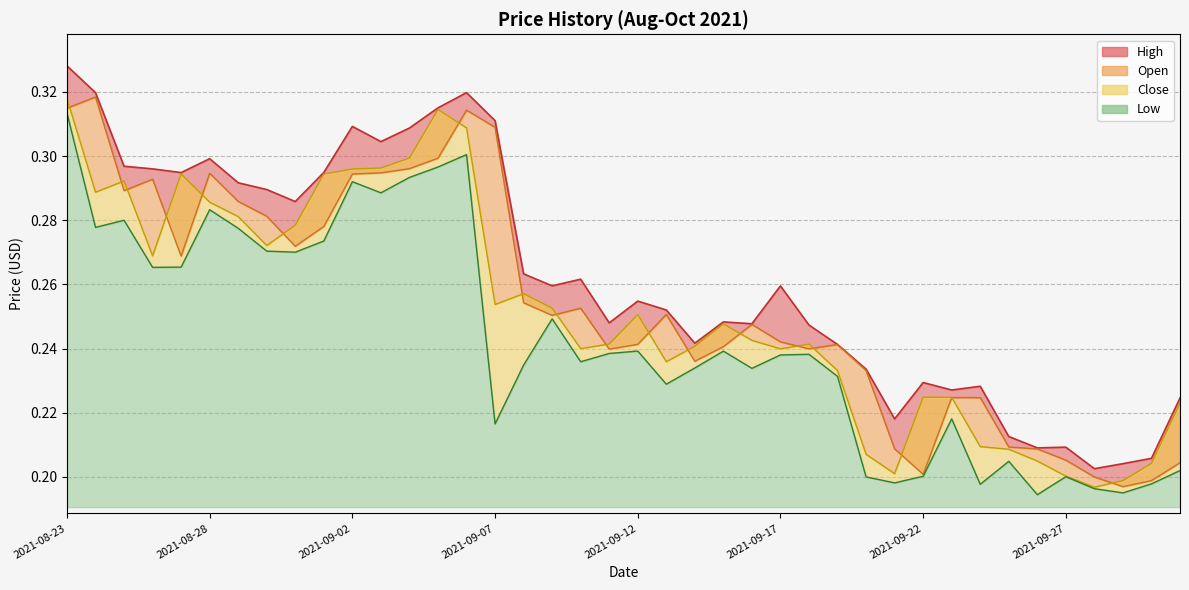

Reading left to right, extract all data points from this chart.

High: 0.3	0.3	0.3	0.3	0.3	0.3	0.3	0.3	0.3	0.3	0.3	0.3	0.3	0.3	0.3	0.3	0.3	0.3	0.3	0.2	0.3	0.3	0.2	0.2	0.2	0.3	0.2	0.2	0.2	0.2	0.2	0.2	0.2	0.2	0.2	0.2	0.2	0.2	0.2	0.2
Open: 0.3	0.3	0.3	0.3	0.3	0.3	0.3	0.3	0.3	0.3	0.3	0.3	0.3	0.3	0.3	0.3	0.3	0.3	0.3	0.2	0.2	0.3	0.2	0.2	0.2	0.2	0.2	0.2	0.2	0.2	0.2	0.2	0.2	0.2	0.2	0.2	0.2	0.2	0.2	0.2
Close: 0.3	0.3	0.3	0.3	0.3	0.3	0.3	0.3	0.3	0.3	0.3	0.3	0.3	0.3	0.3	0.3	0.3	0.3	0.2	0.2	0.3	0.2	0.2	0.2	0.2	0.2	0.2	0.2	0.2	0.2	0.2	0.2	0.2	0.2	0.2	0.2	0.2	0.2	0.2	0.2
Low: 0.3	0.3	0.3	0.3	0.3	0.3	0.3	0.3	0.3	0.3	0.3	0.3	0.3	0.3	0.3	0.2	0.2	0.2	0.2	0.2	0.2	0.2	0.2	0.2	0.2	0.2	0.2	0.2	0.2	0.2	0.2	0.2	0.2	0.2	0.2	0.2	0.2	0.2	0.2	0.2